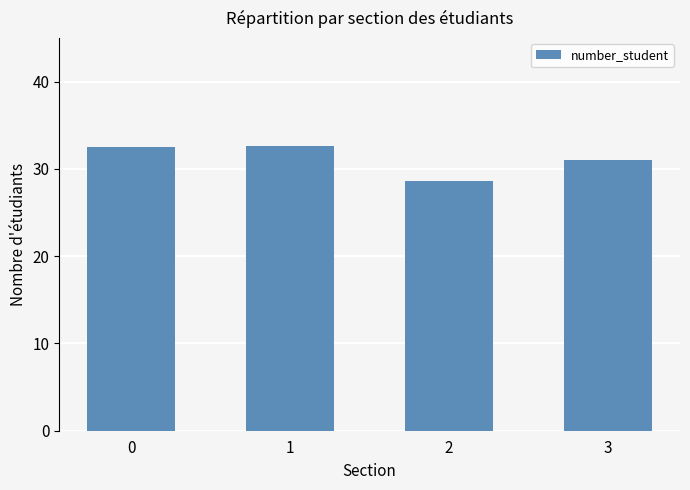

What is the value of the 1st bar from the left?

32.5